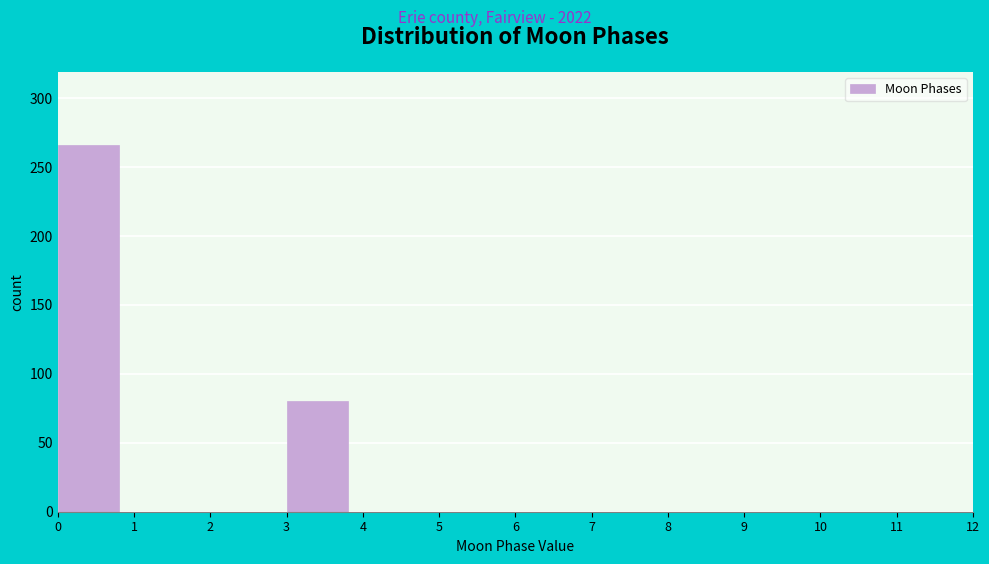

Reading left to right, transcribe this chart: for each bar, give the range it covers on the x-axis and its height. The values are not printed on the chart, so give them approximately, as read against the axis.

0 to 1: 265
1 to 2: 0
2 to 3: 0
3 to 4: 80
4 to 5: 0
5 to 6: 0
6 to 7: 0
7 to 8: 0
8 to 9: 0
9 to 10: 0
10 to 11: 0
11 to 12: 0